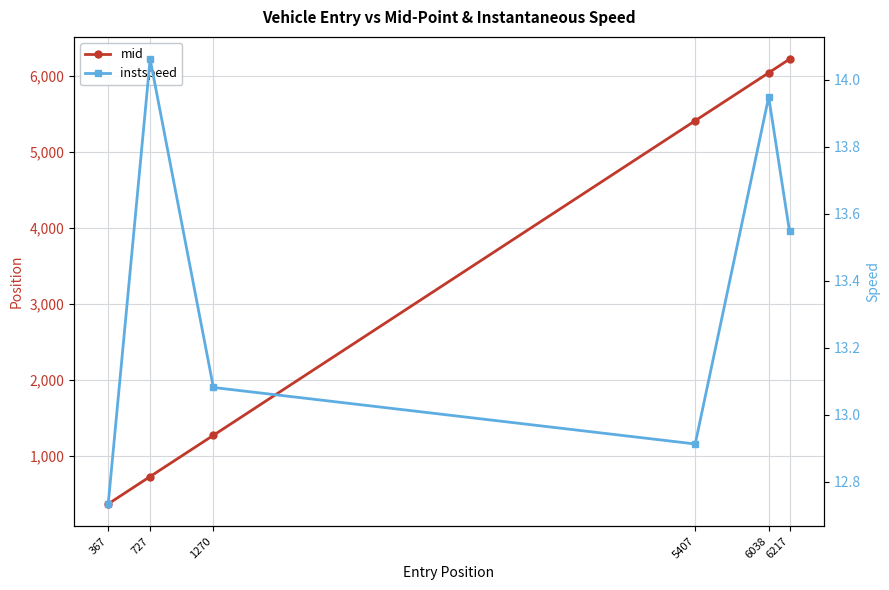

At how many categories does at least one series exceed 3328?

3